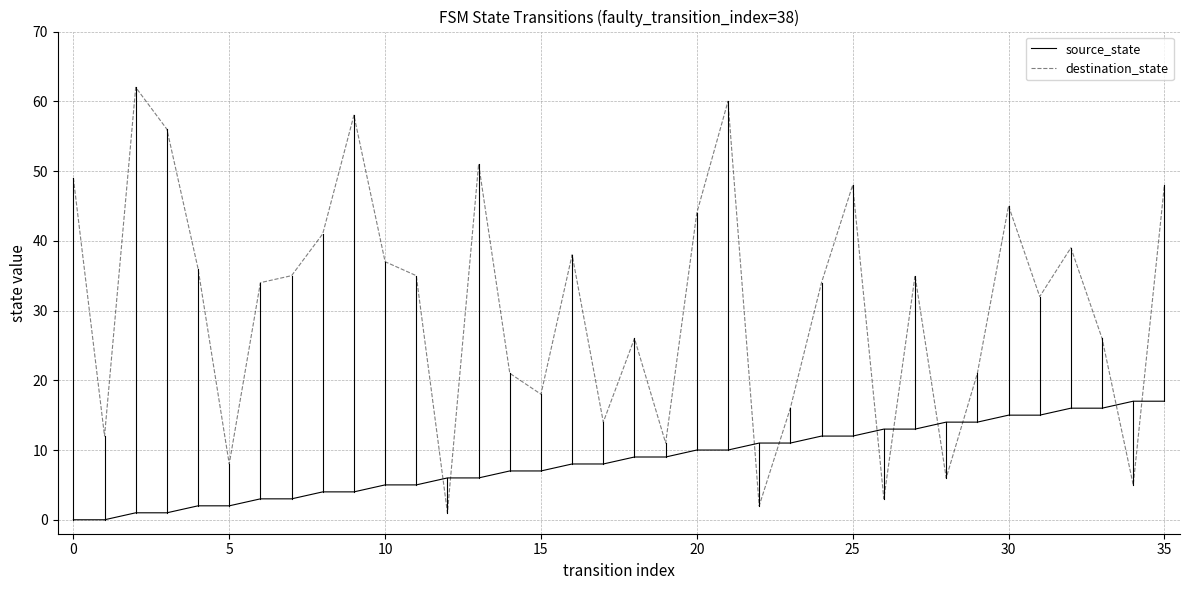

What is the sum of all source_state values?

306